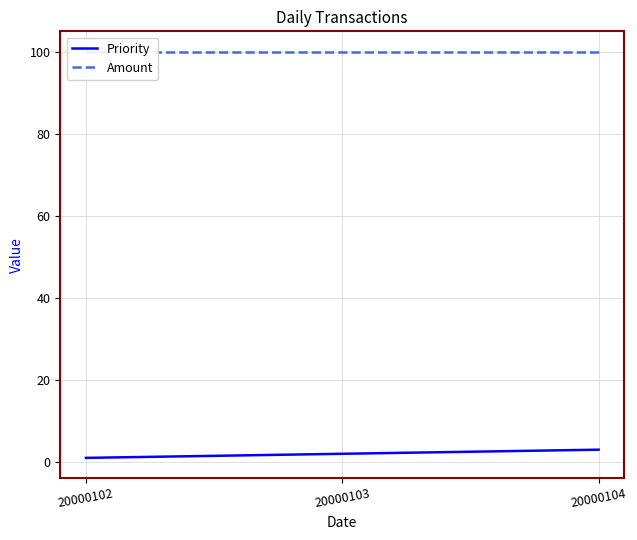

What is the highest value of the Amount series?

100